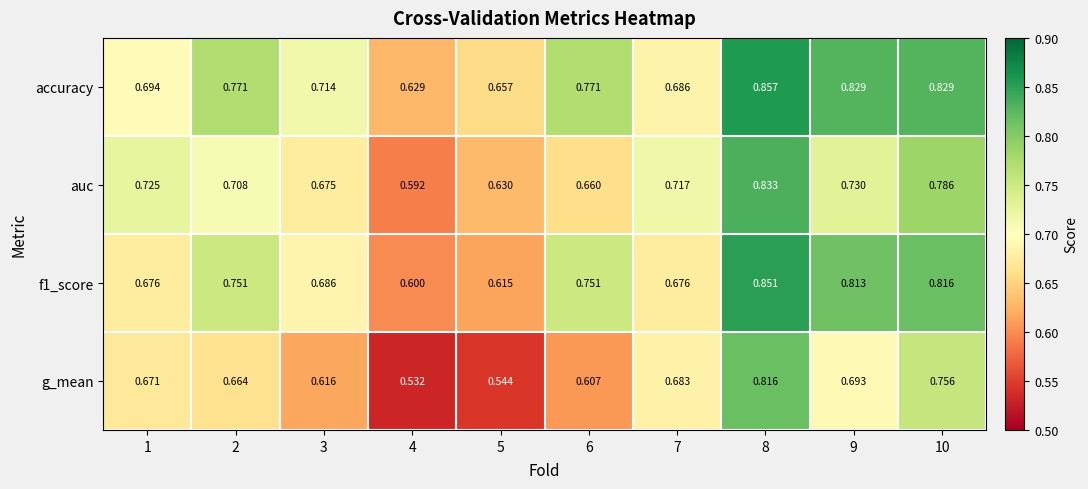

Which series has the largest range (max minus min)?

g_mean